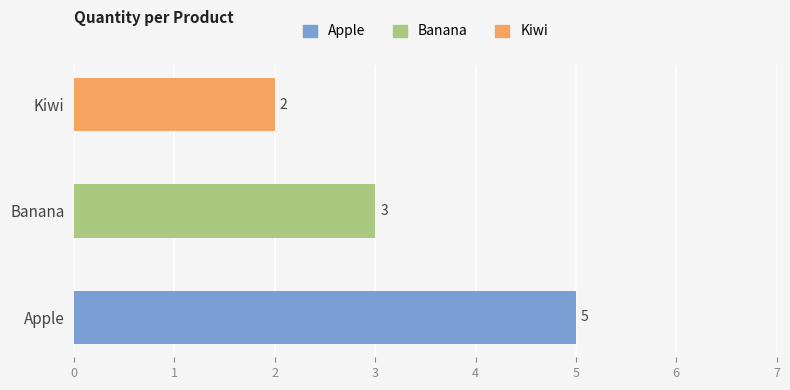

What is the ratio of the value at Kiwi to the value at Apple?

0.4